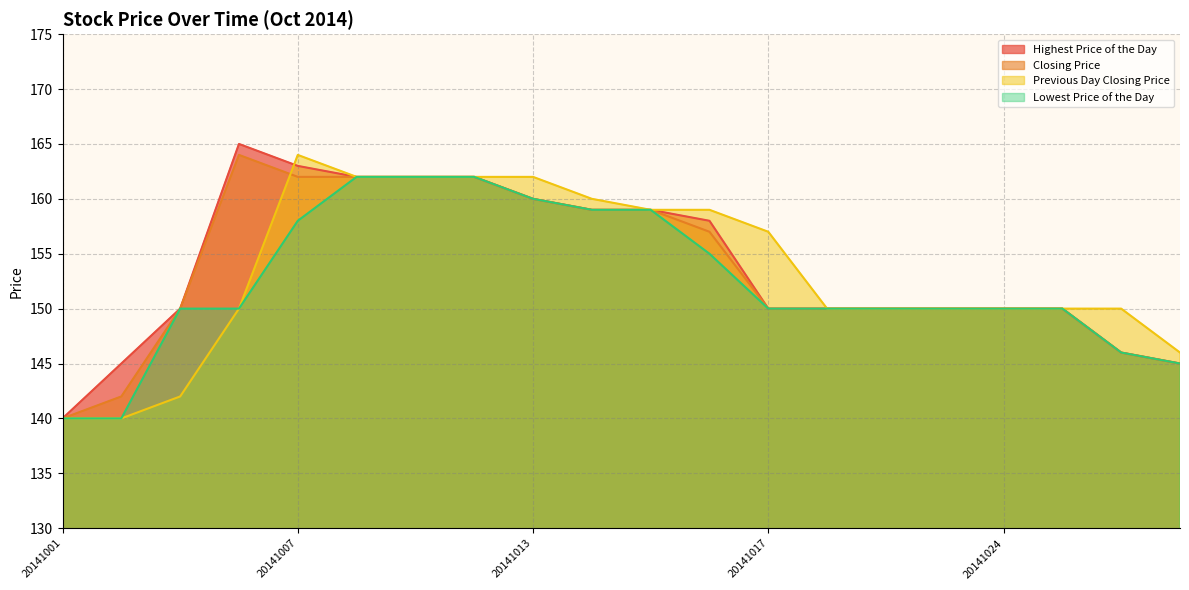

True or false: Lowest Price of the Day and Previous Day Closing Price intersect in this chart.

False